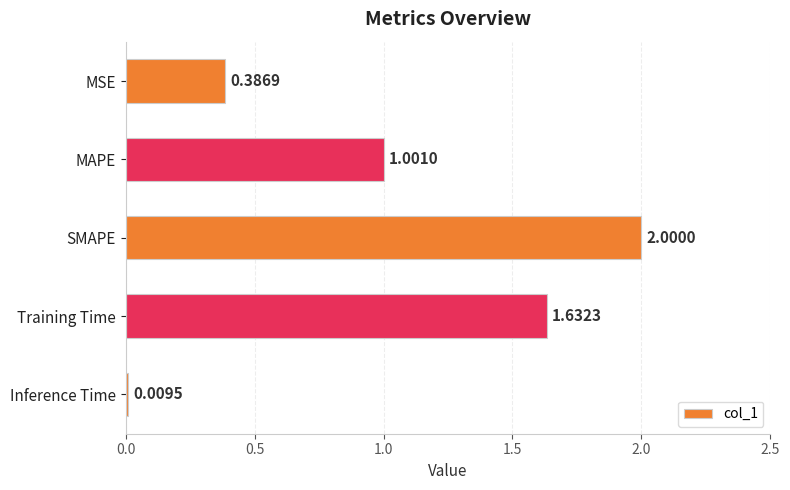

How many bars are there in total?

5